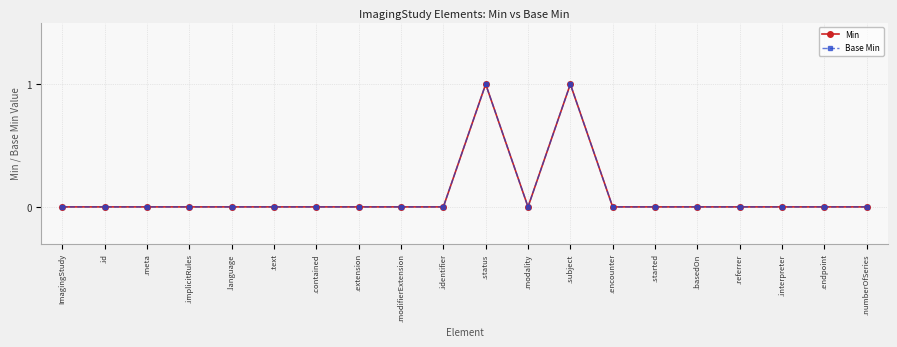

List the series in order of their peak value, lowest first.

Min, Base Min